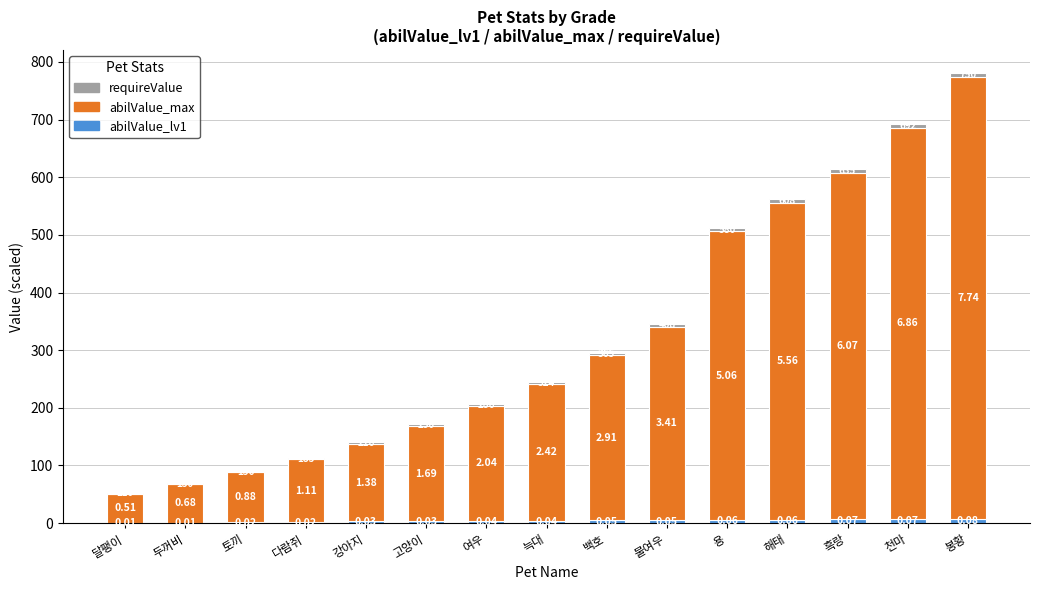

Are the bars horizontal?

No